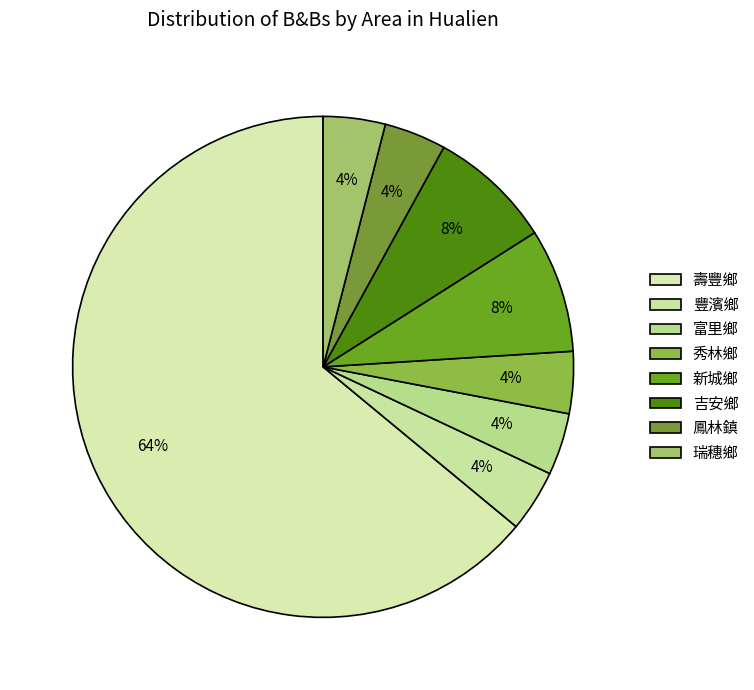

Count the number of slices in the pie.

8